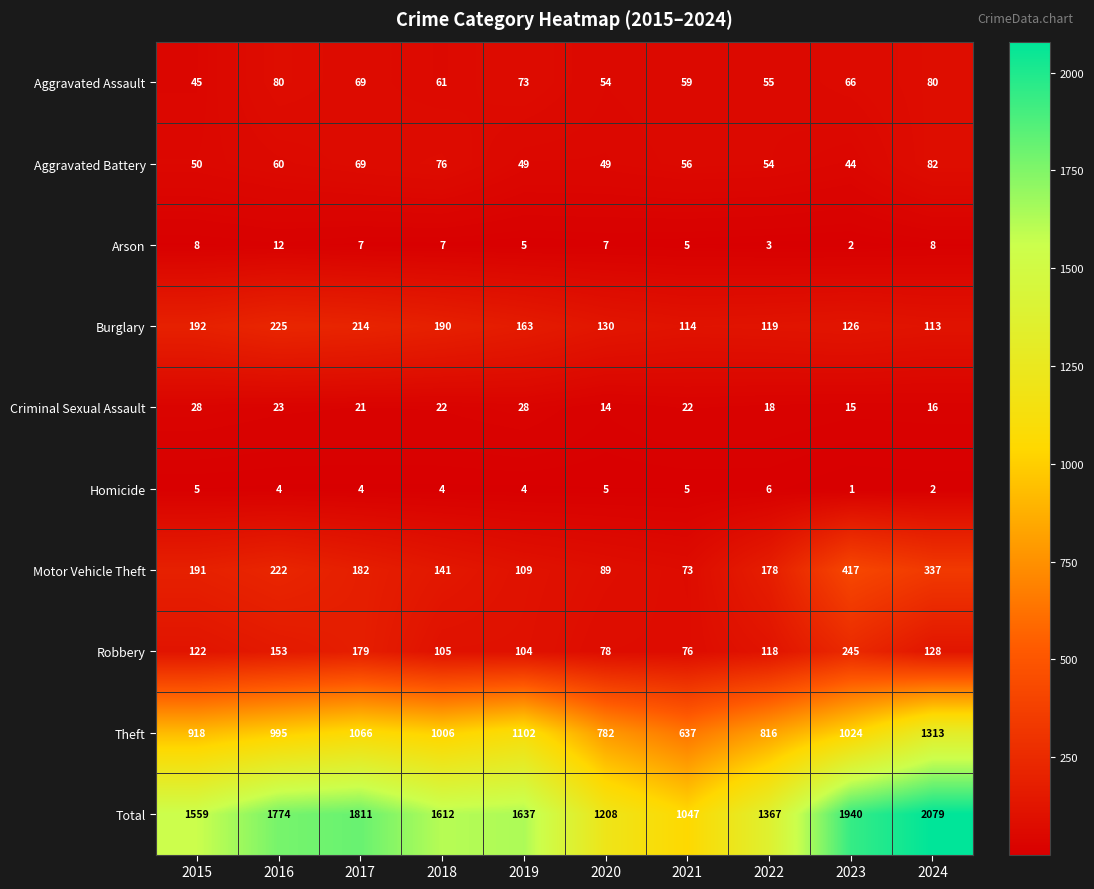

At 2024, list the series in order from largest to smallest.

Total, Theft, Motor Vehicle Theft, Robbery, Burglary, Aggravated Battery, Aggravated Assault, Criminal Sexual Assault, Arson, Homicide